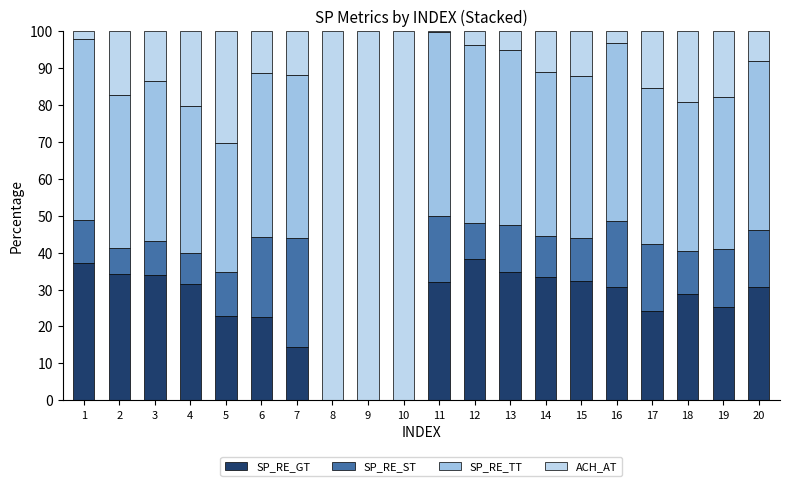

What is the average value of the SP_RE_GT series?

25.3